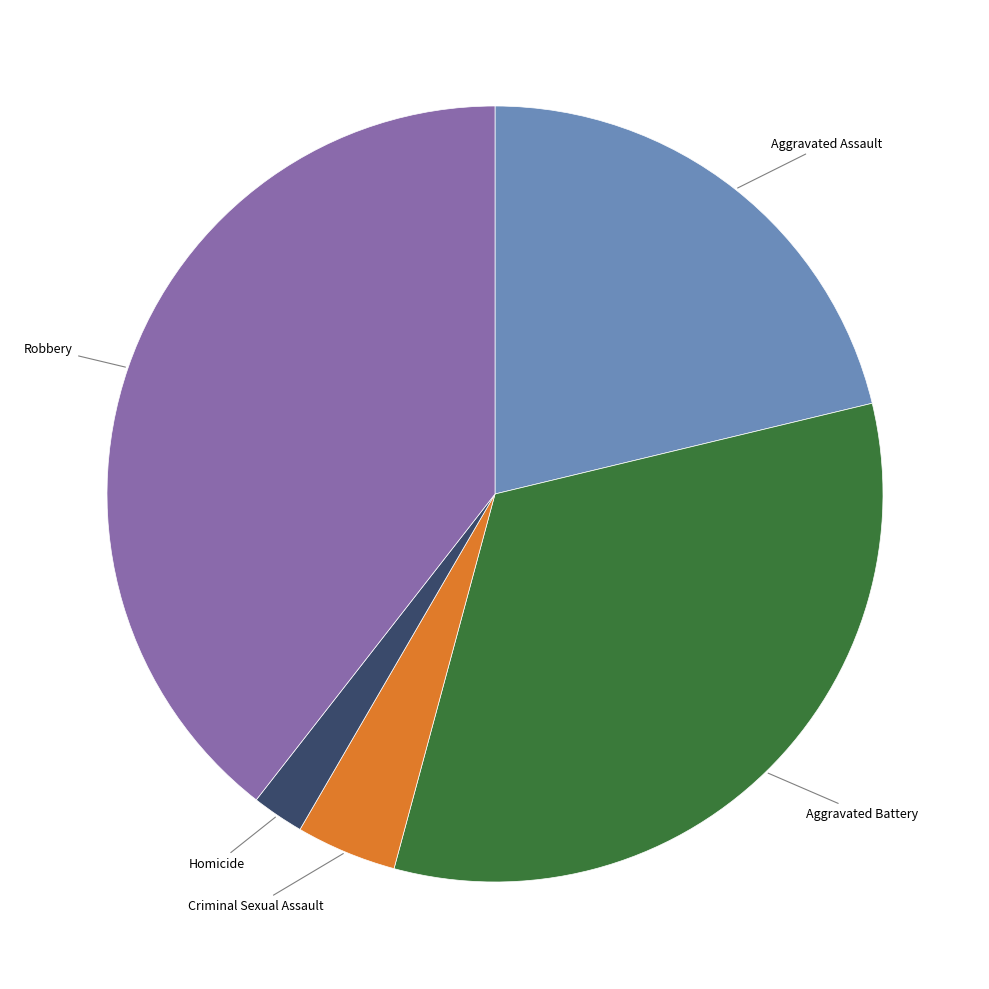

How many segments does this pie chart have?

5